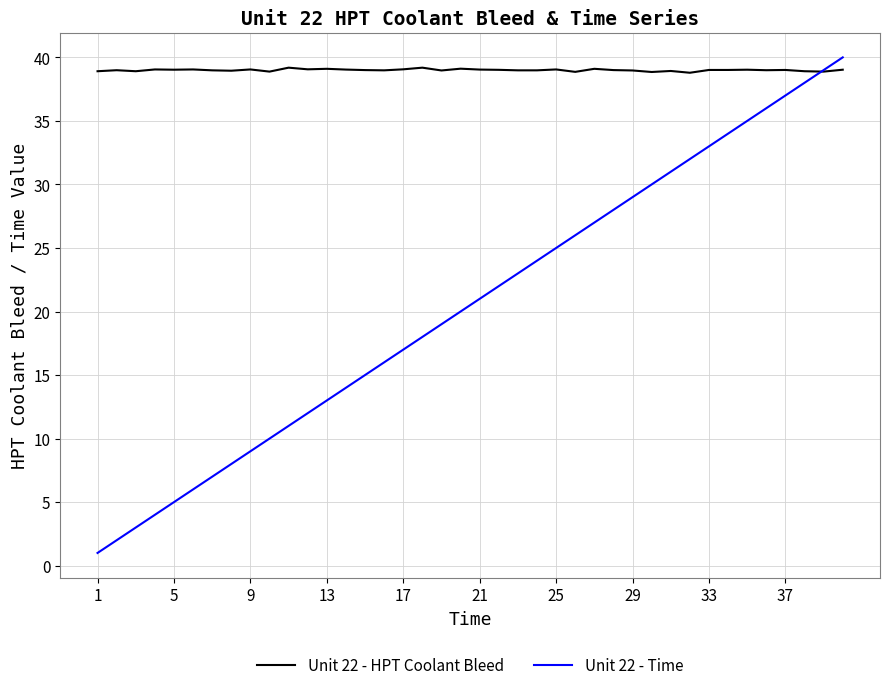

Rank the series by their average value, from highest to lowest.

Unit 22 - HPT Coolant Bleed, Unit 22 - Time